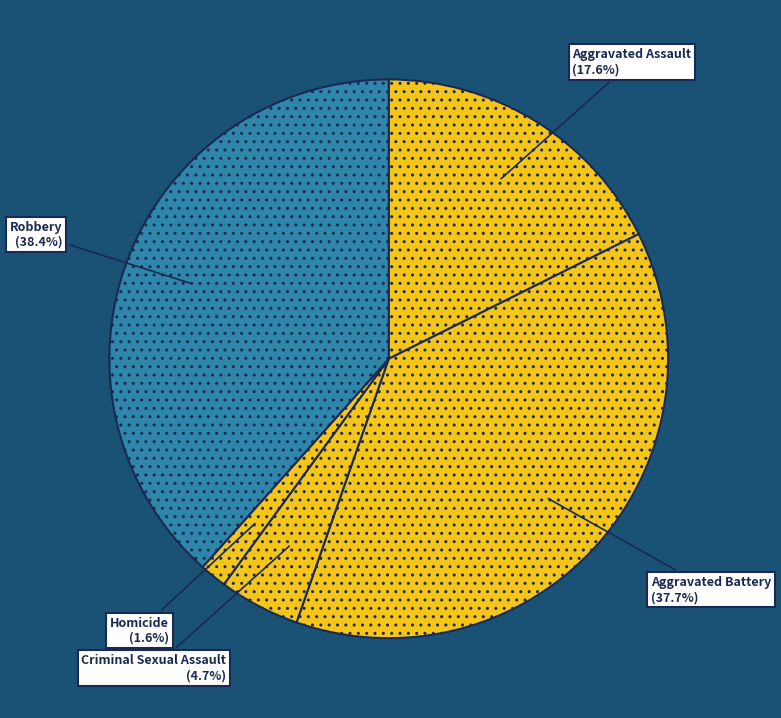

How many slices are in this pie chart?

5